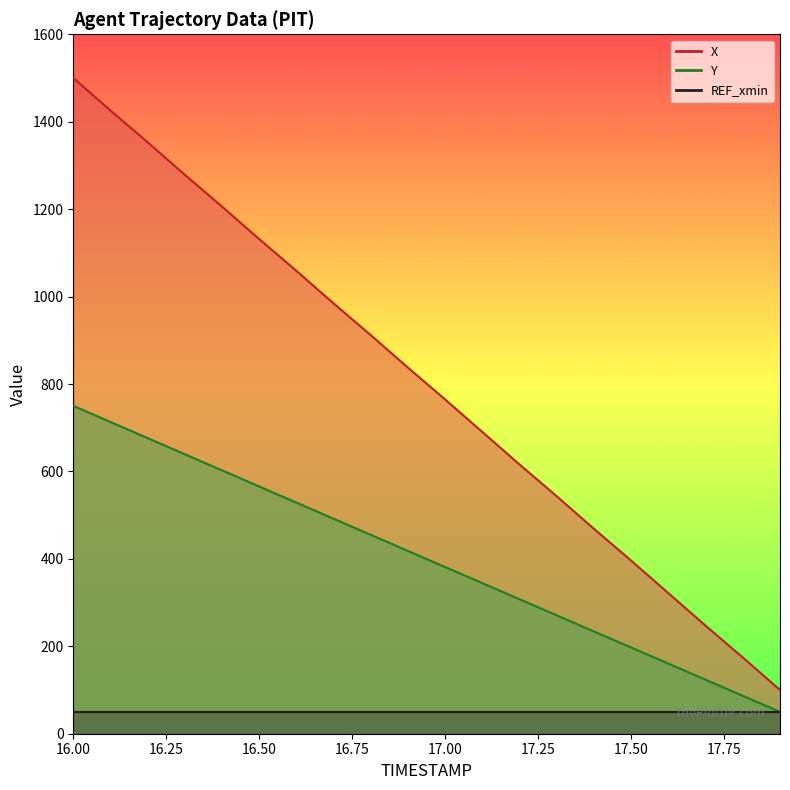

What is the value of the X point at the 11th from the left?

764.5